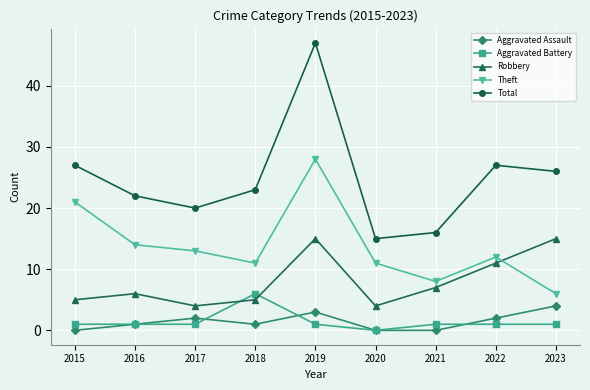

What is the maximum value shown in the chart?

47